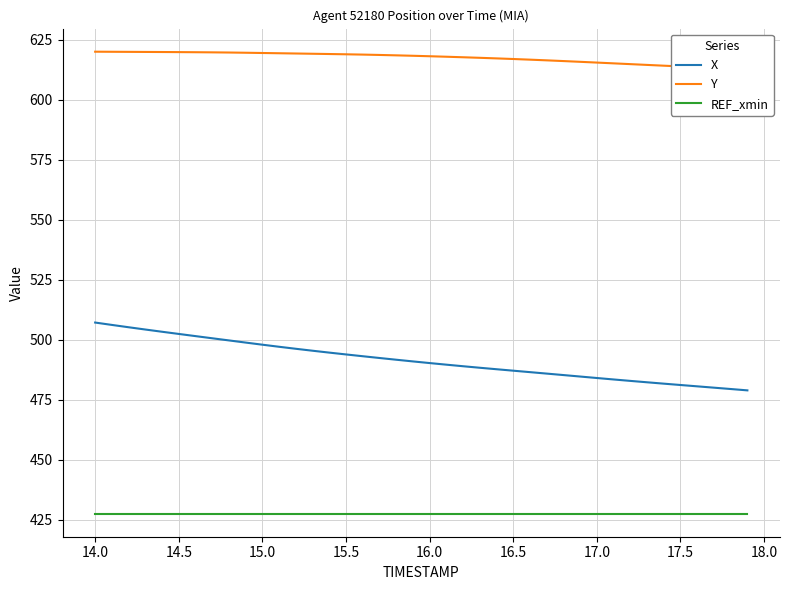

True or false: REF_xmin and Y intersect in this chart.

False